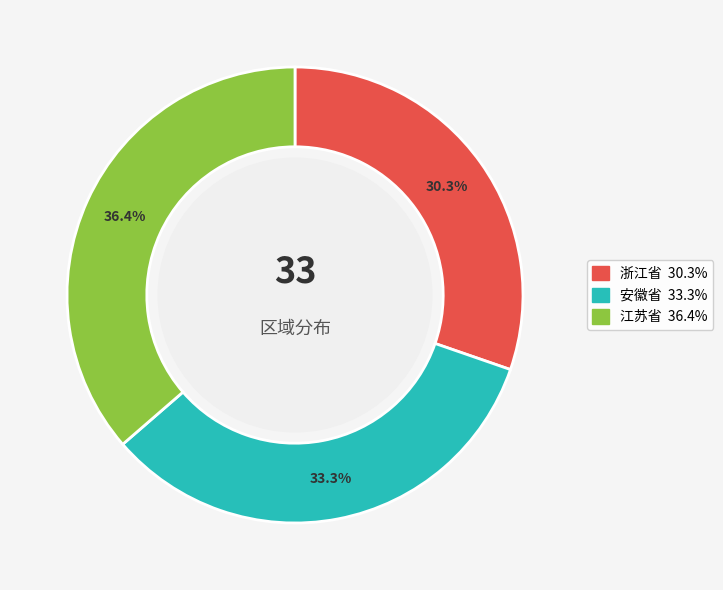

Which slice is the largest?

江苏省